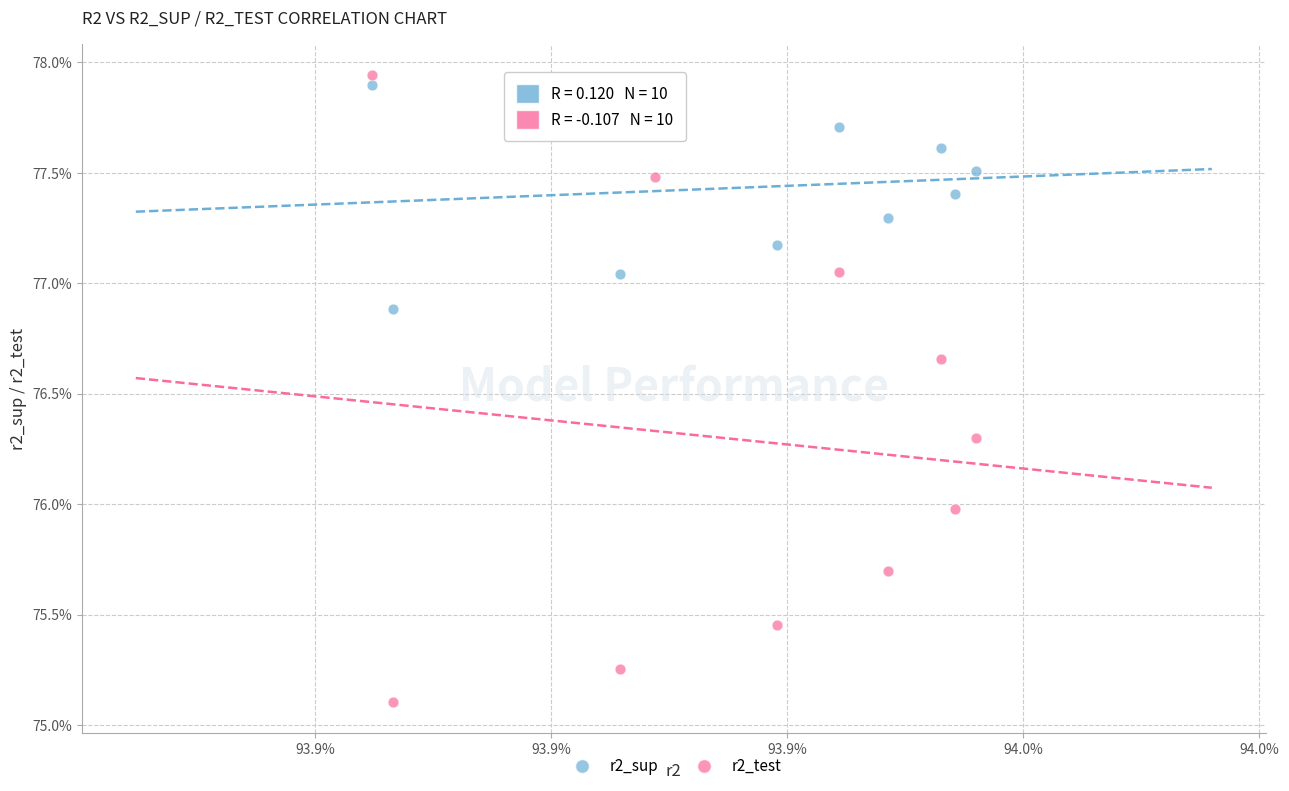

What are all the series names shown in the legend?

r2_sup, r2_test